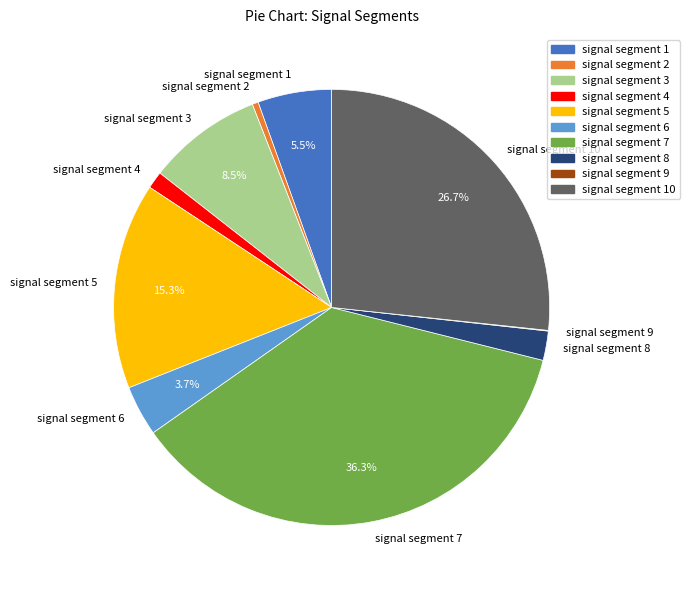

Which slice is the largest?

signal segment 7